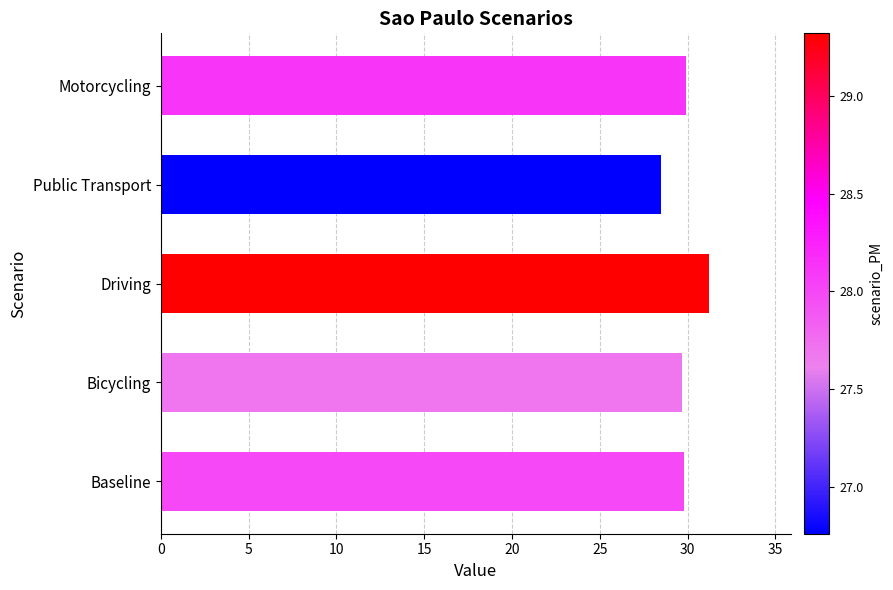

How many series are shown in this chart?

1